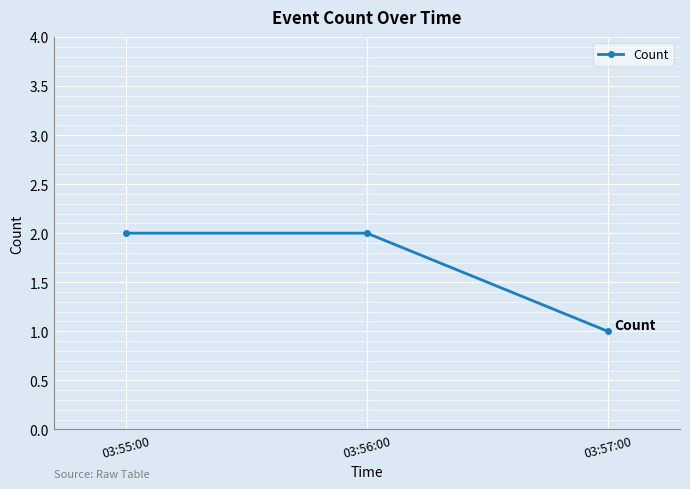

Reading left to right, transcribe all the data shown in this chart.

03:55:00=2	03:56:00=2	03:57:00=1